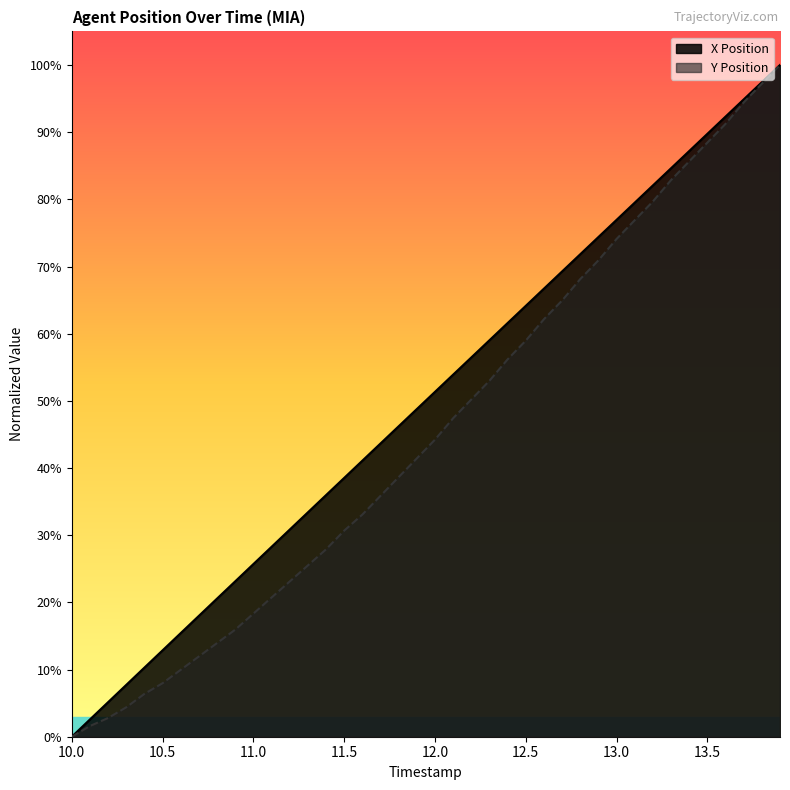

What are all the series names shown in the legend?

X Position, Y Position